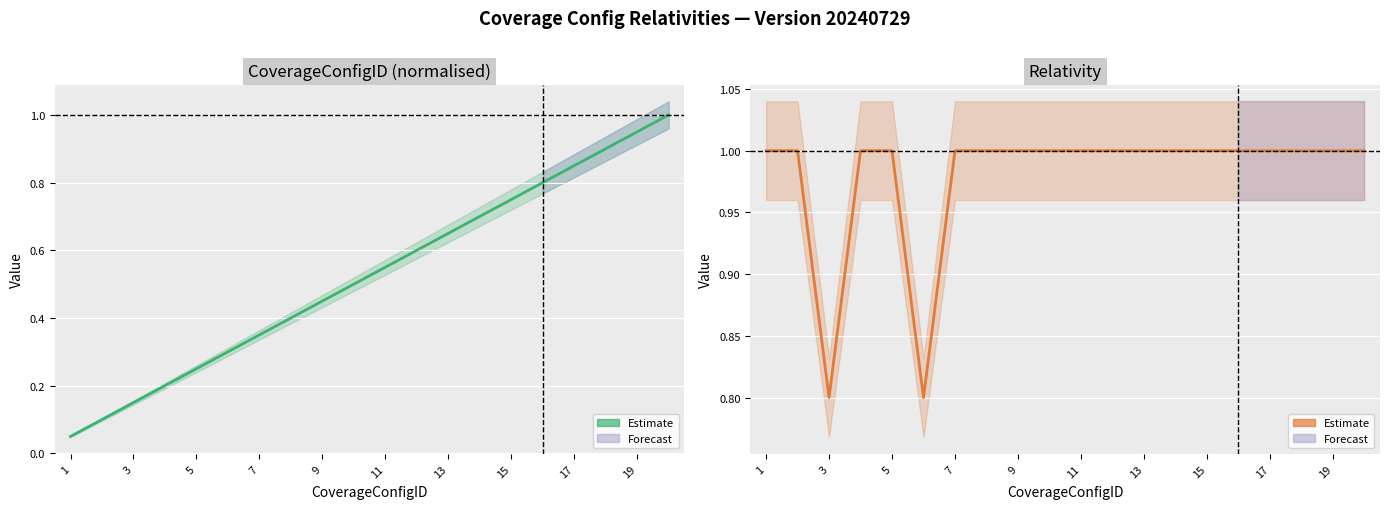

What is the greatest value displayed?

1.0